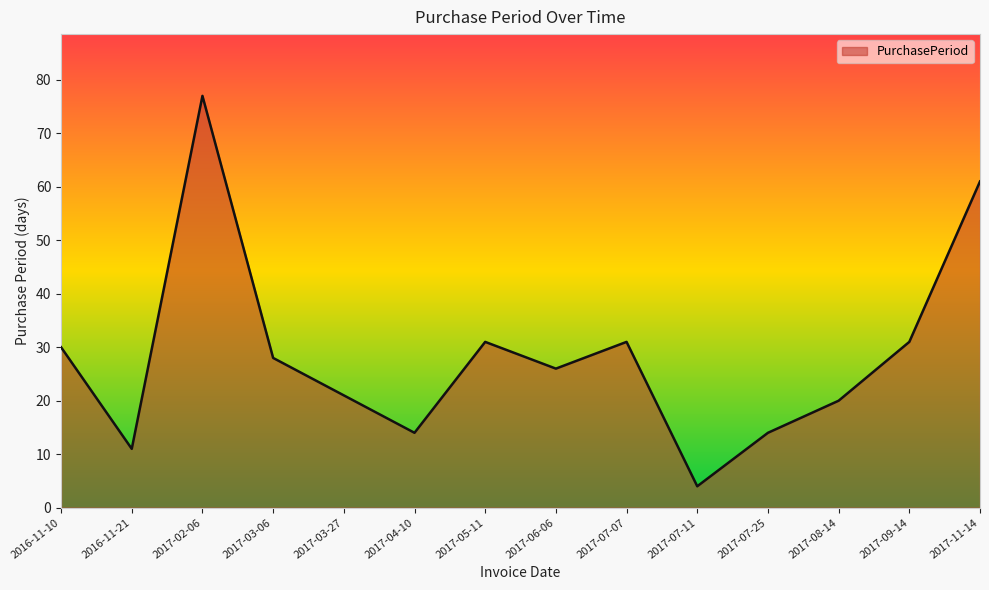

What is the change in value from 2017-02-06 to 2017-09-14?

-46